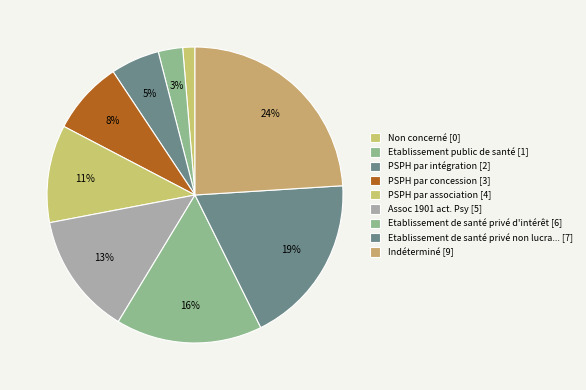

How many segments does this pie chart have?

9